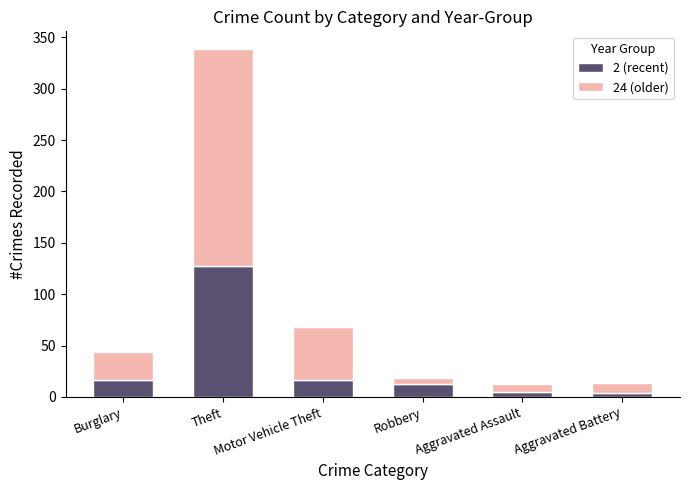

Are the bars grouped side by side (vs. stacked)?

No